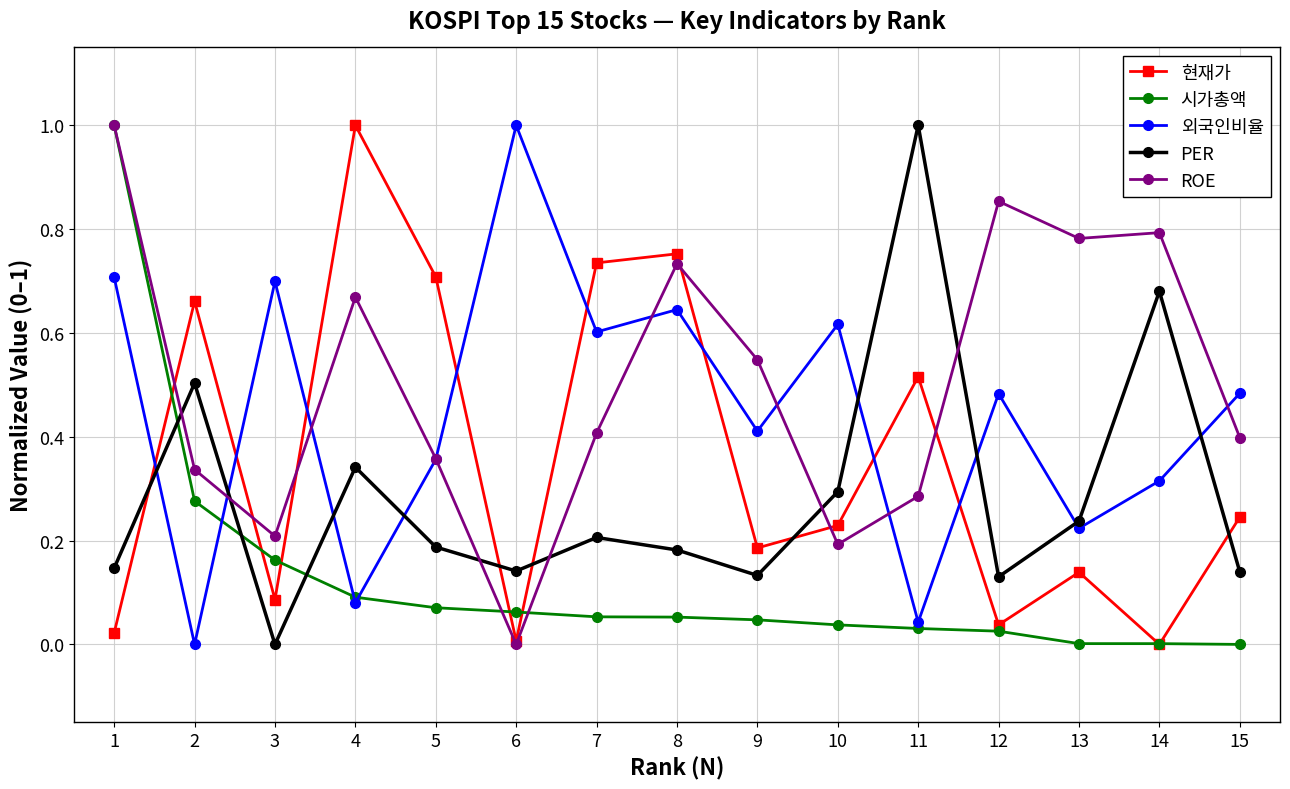

In PER, how many points are lower than both neighbors (excluding endpoints)?

4